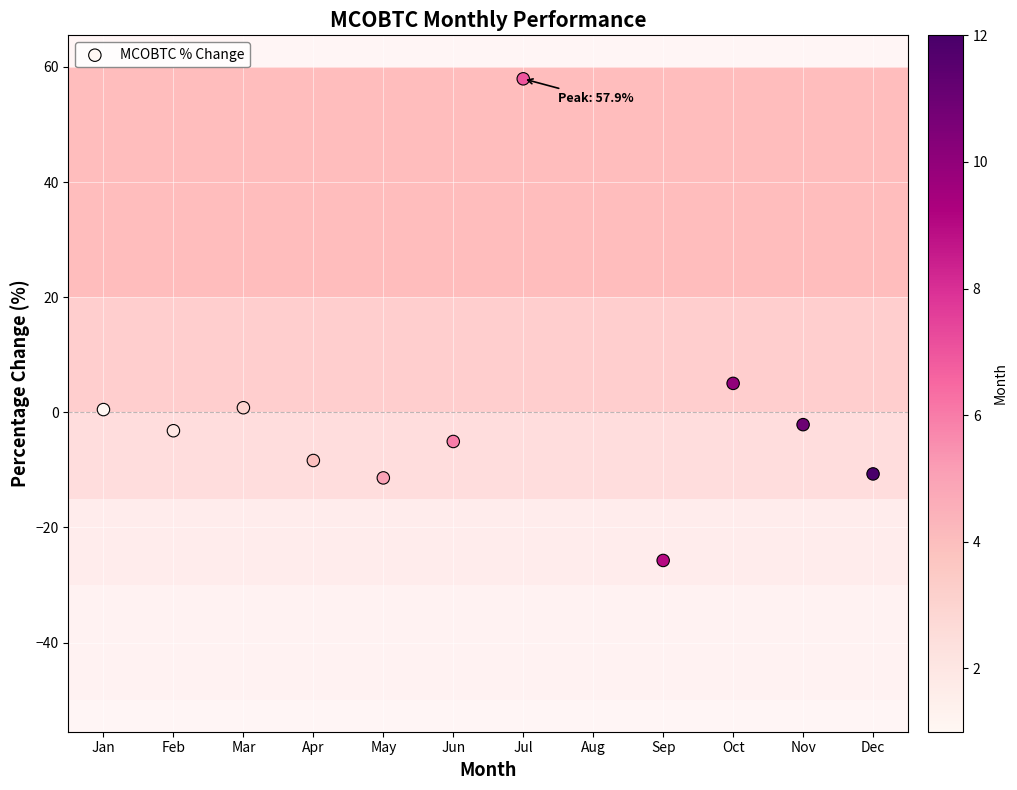

What Y value in the scatter plot is closest to 16?

5.0